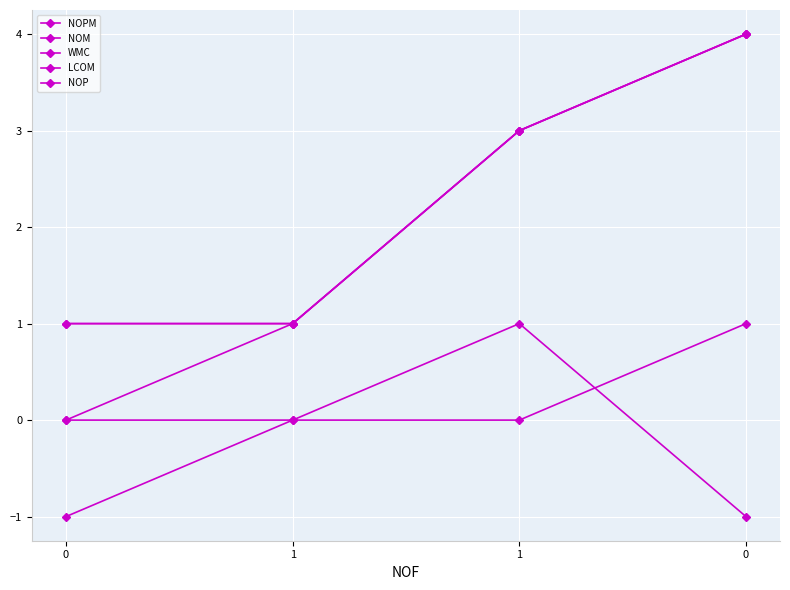

Rank the series at 0 from highest to lowest value.

NOM, WMC, NOPM, NOP, LCOM